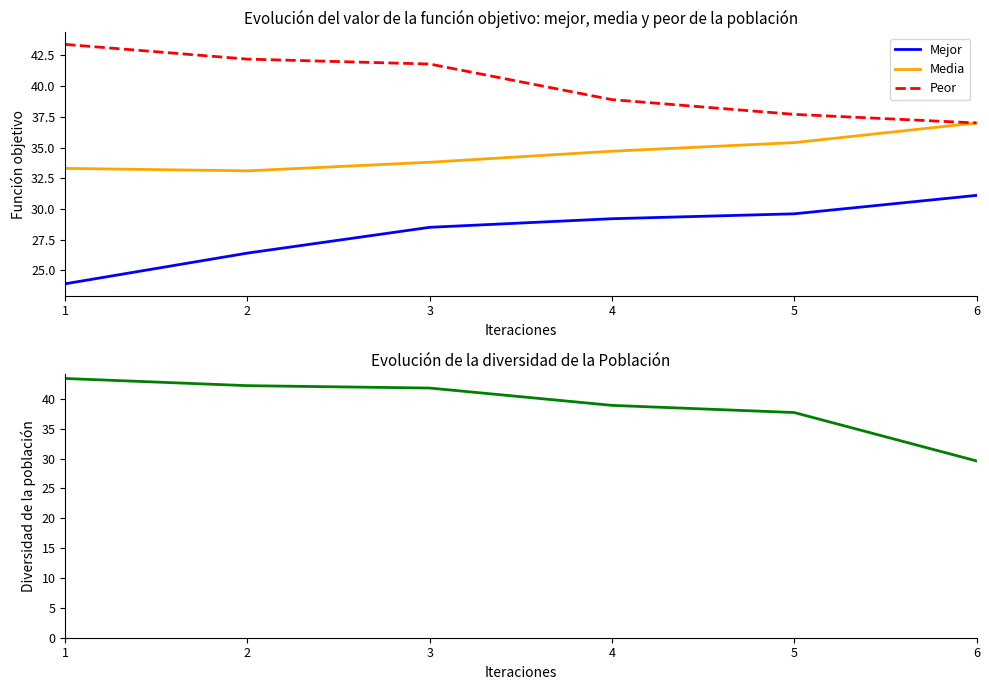

What is the difference between the highest and lowest values at 3?

13.3